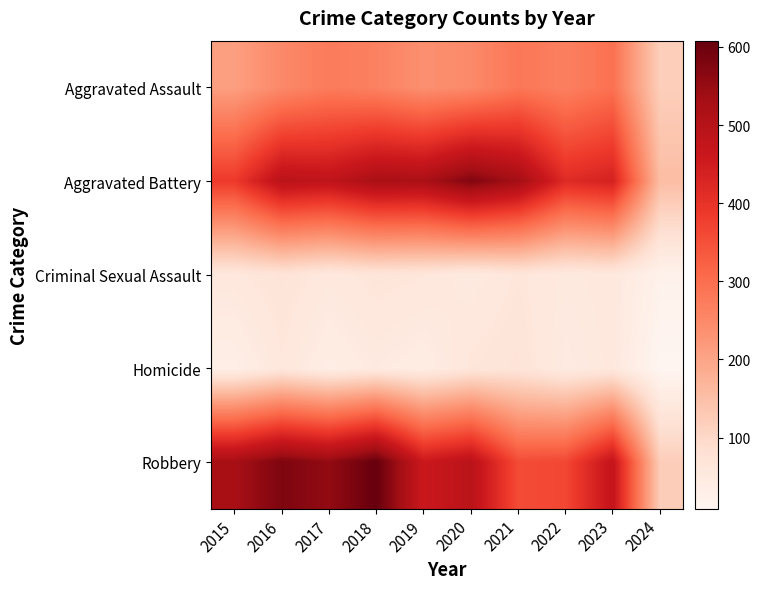

Rank the series by their maximum value, from highest to lowest.

Robbery, Aggravated Battery, Aggravated Assault, Criminal Sexual Assault, Homicide